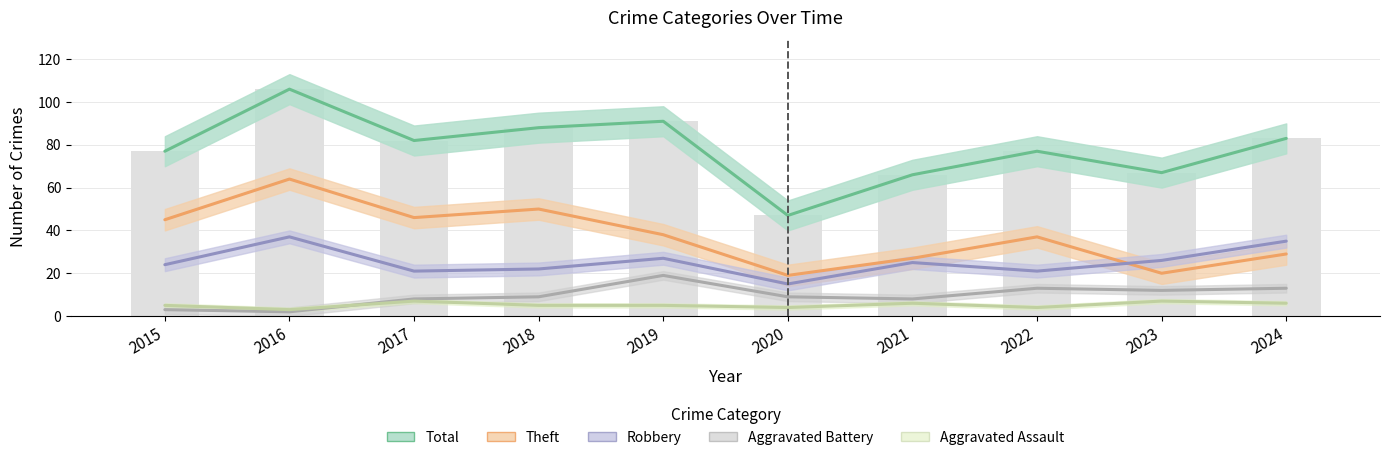

True or false: Total has a value of 67 at 2023.

True